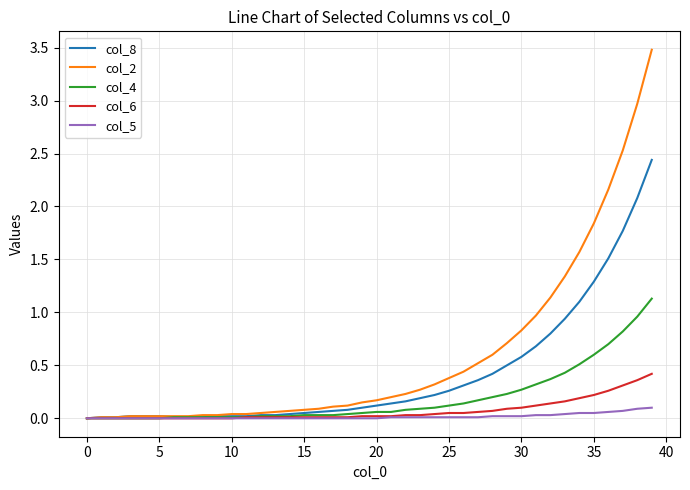

List the series in order of their peak value, lowest first.

col_5, col_6, col_4, col_8, col_2